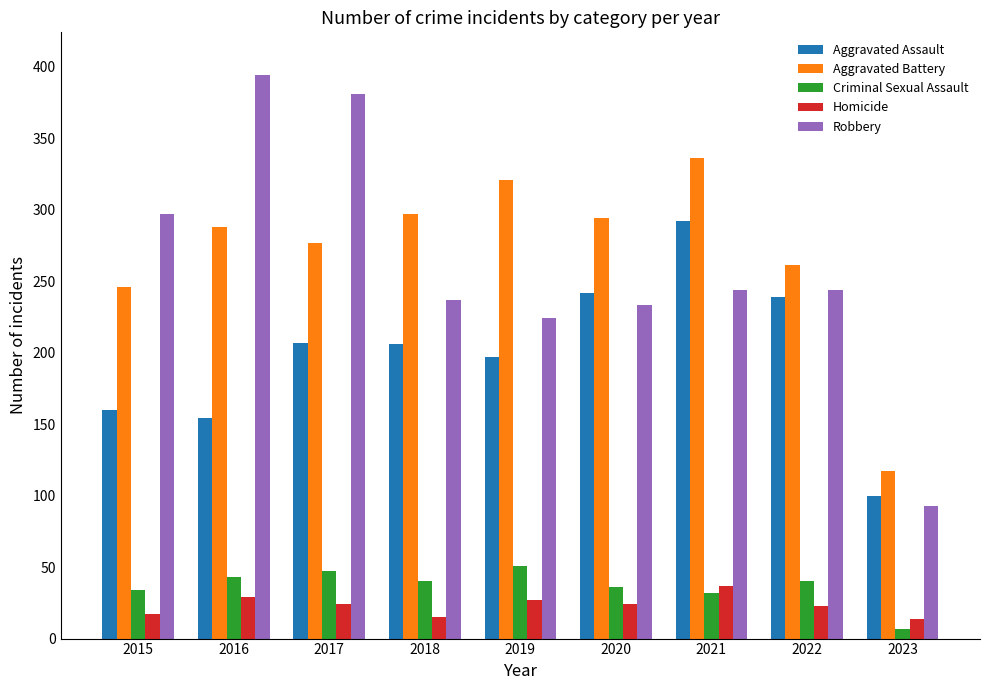

Does the chart contain stacked bars?

No